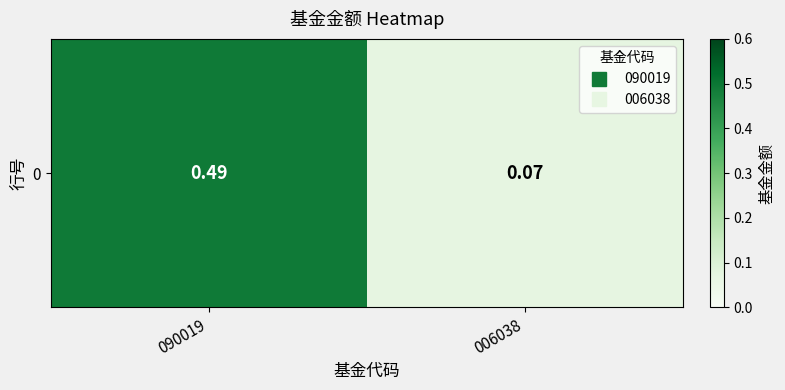

Rank the categories by value from lowest to highest.

006038, 090019